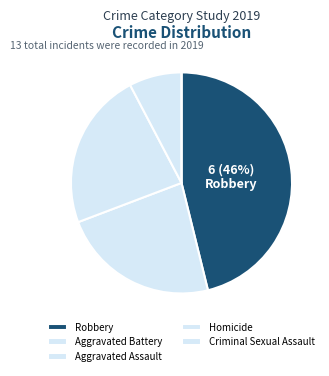

Is there a majority slice in this chart?

No